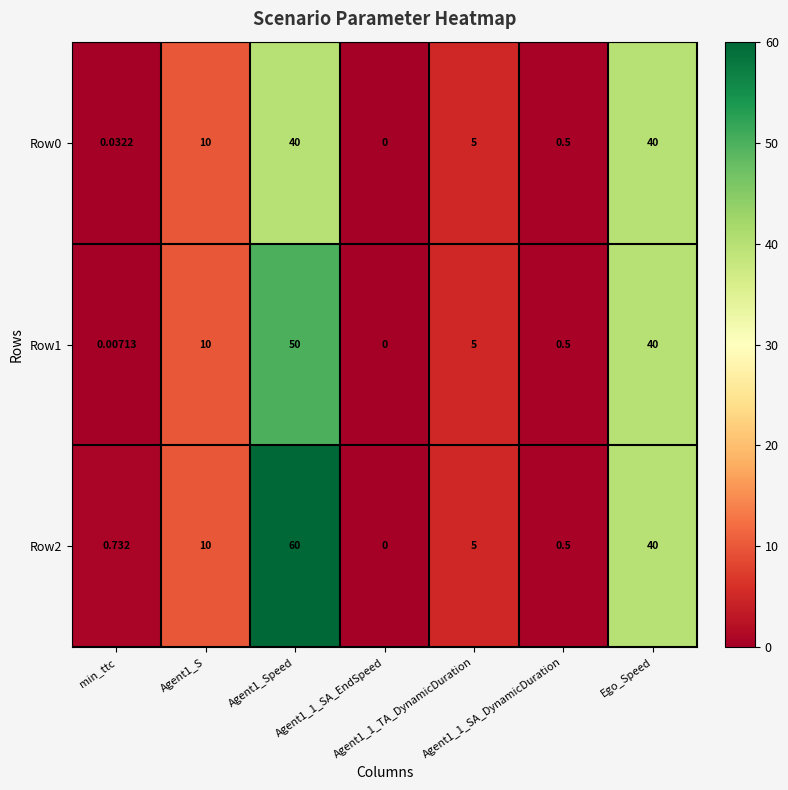

Count the number of data series in this chart.

3